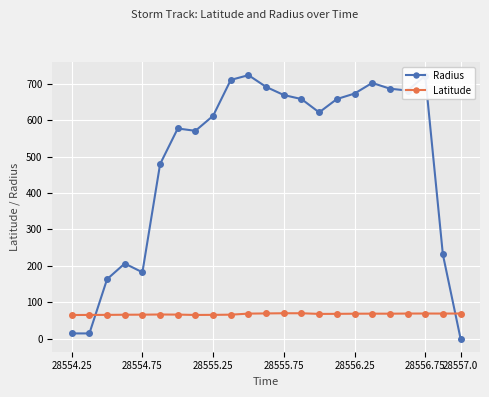

Rank the series by their maximum value, from highest to lowest.

Radius, Latitude